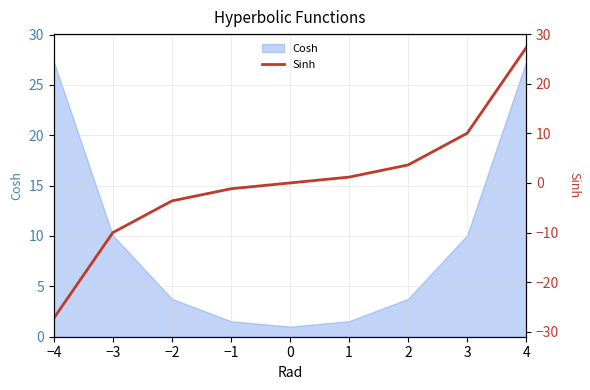

Which category has the highest value across all series?

4